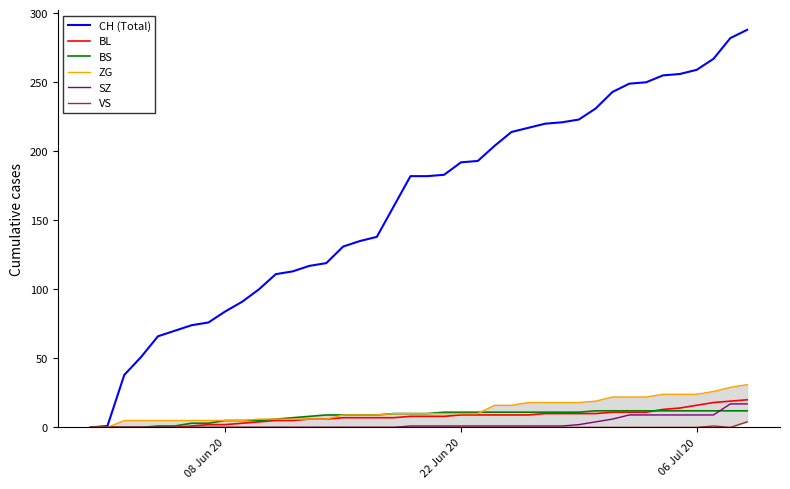

Is it true that CH (Total) equals 259 at 06 Jul 20?

True